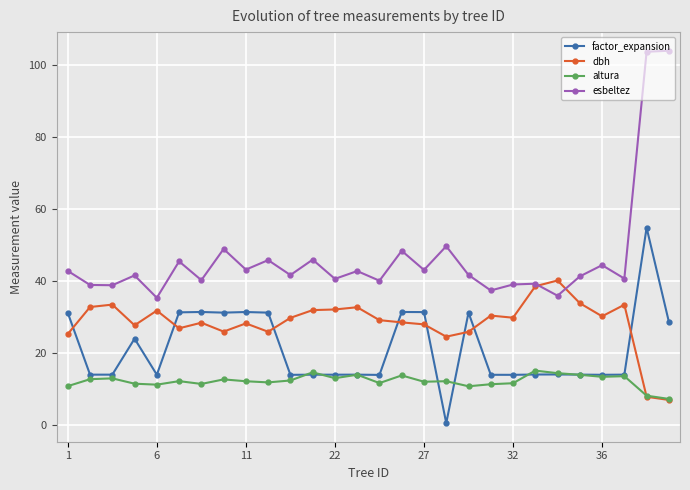

Which series has the largest total across all categories?

esbeltez